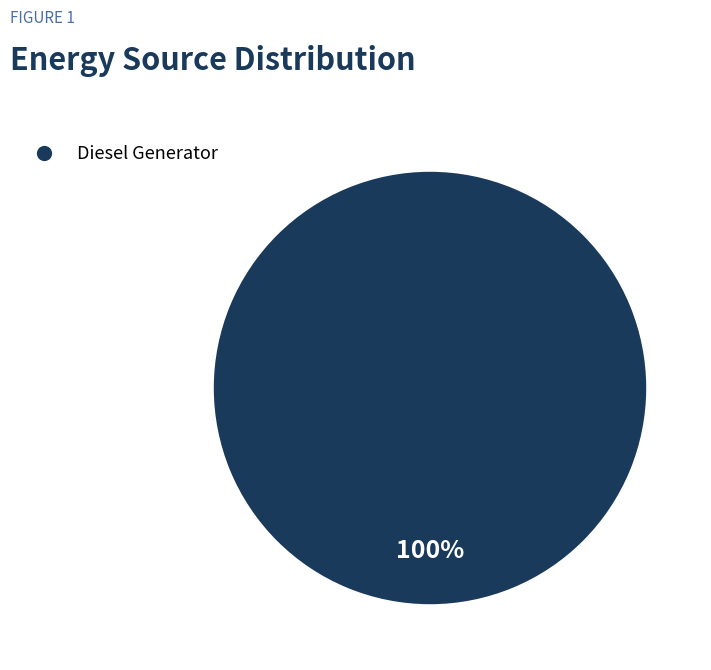

Is it true that Diesel Generator is 89% of the pie?

False